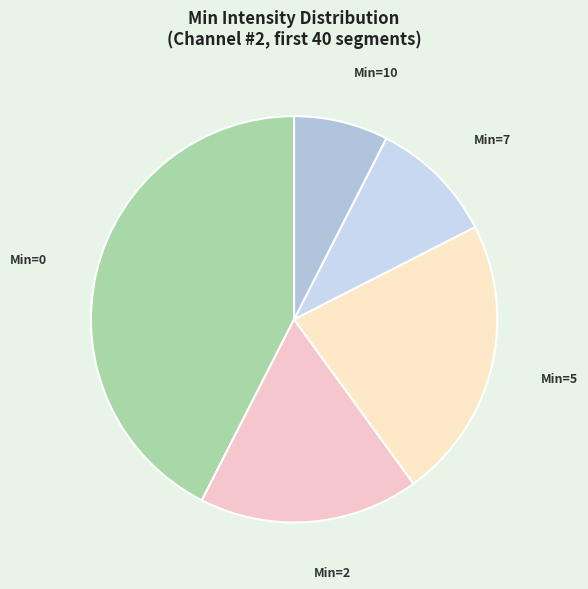

Does any single category account for the majority?

No